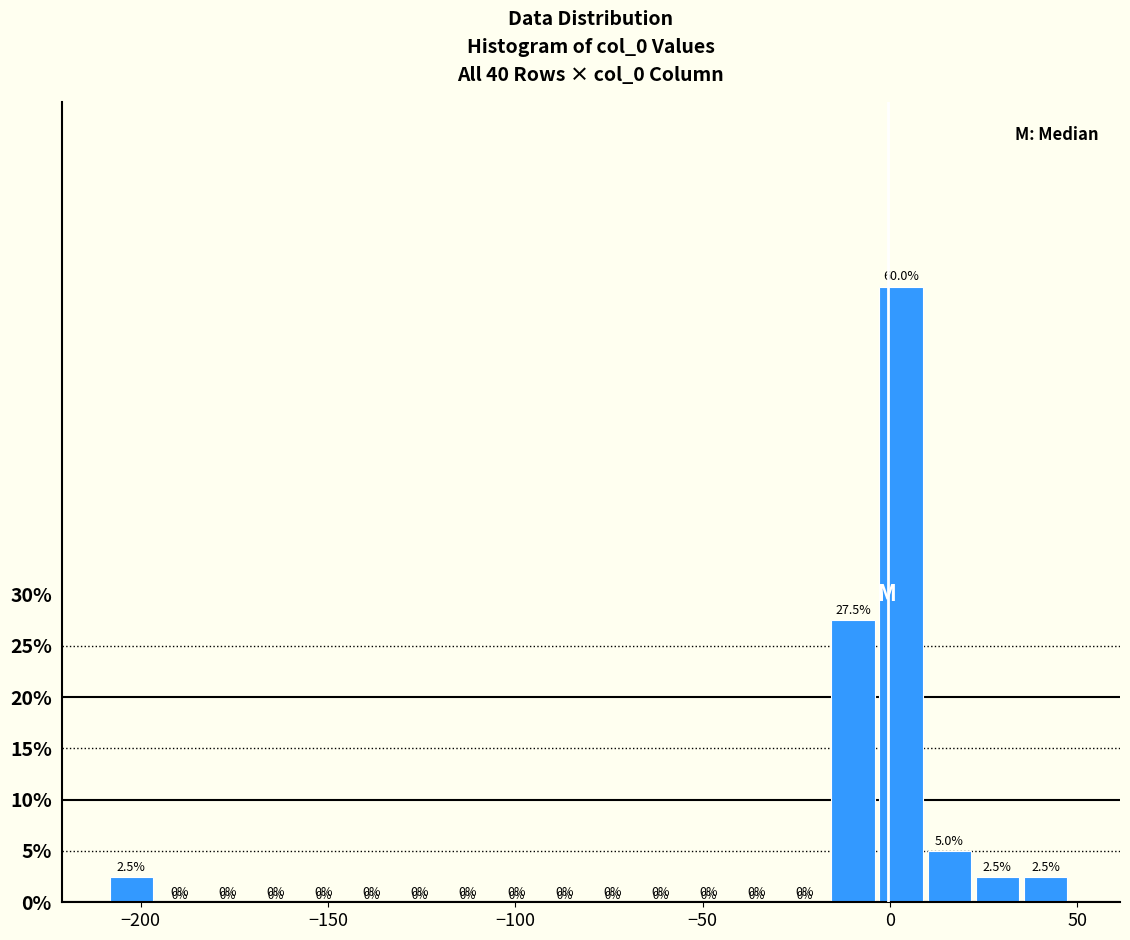

Around what value on the x-axis is the tallest bar? Give the approximate position of its centre, as read against the axis.

5